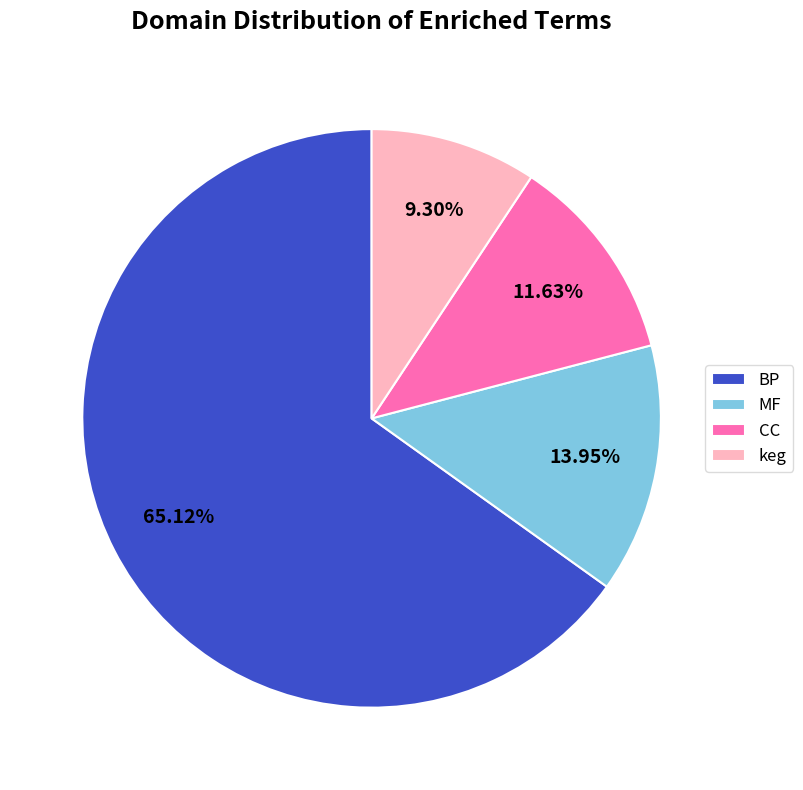

Which category has the smallest portion of the pie?

keg